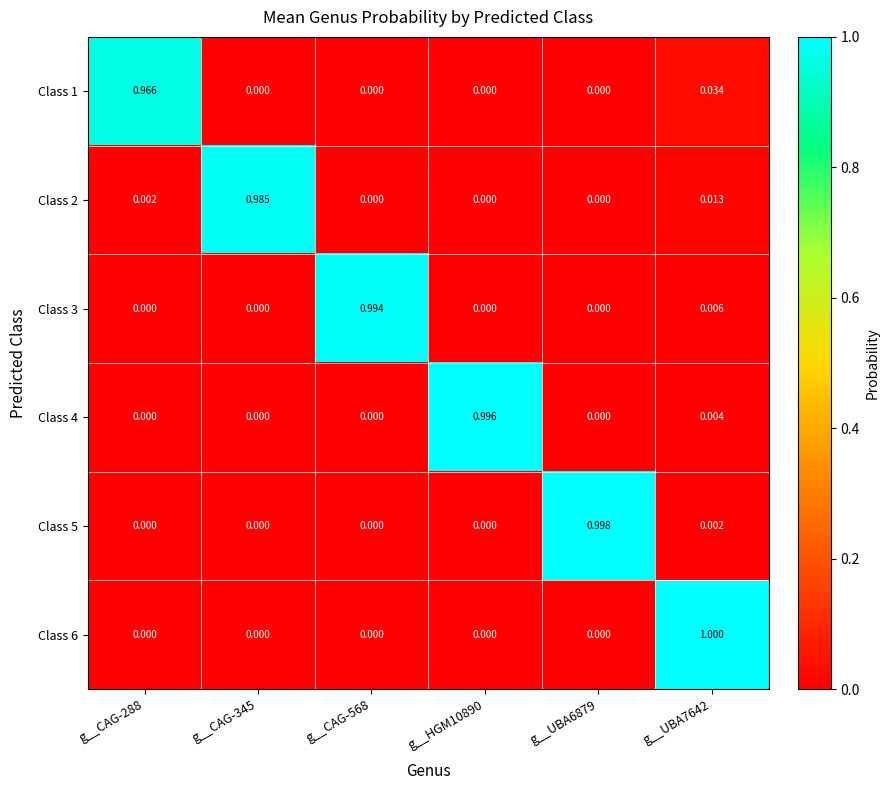

Is the value of Class 3 at g__HGM10890 greater than the value of Class 2 at g__UBA7642?

No